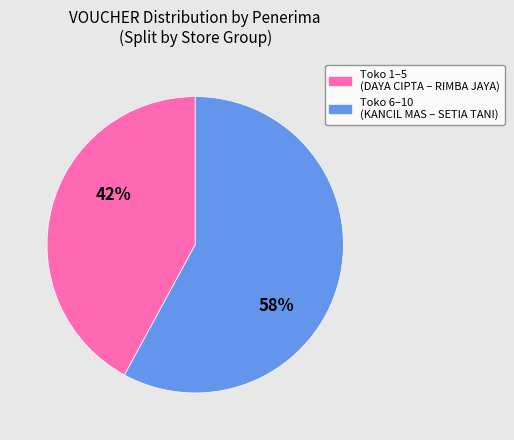

Is there a majority slice in this chart?

Yes